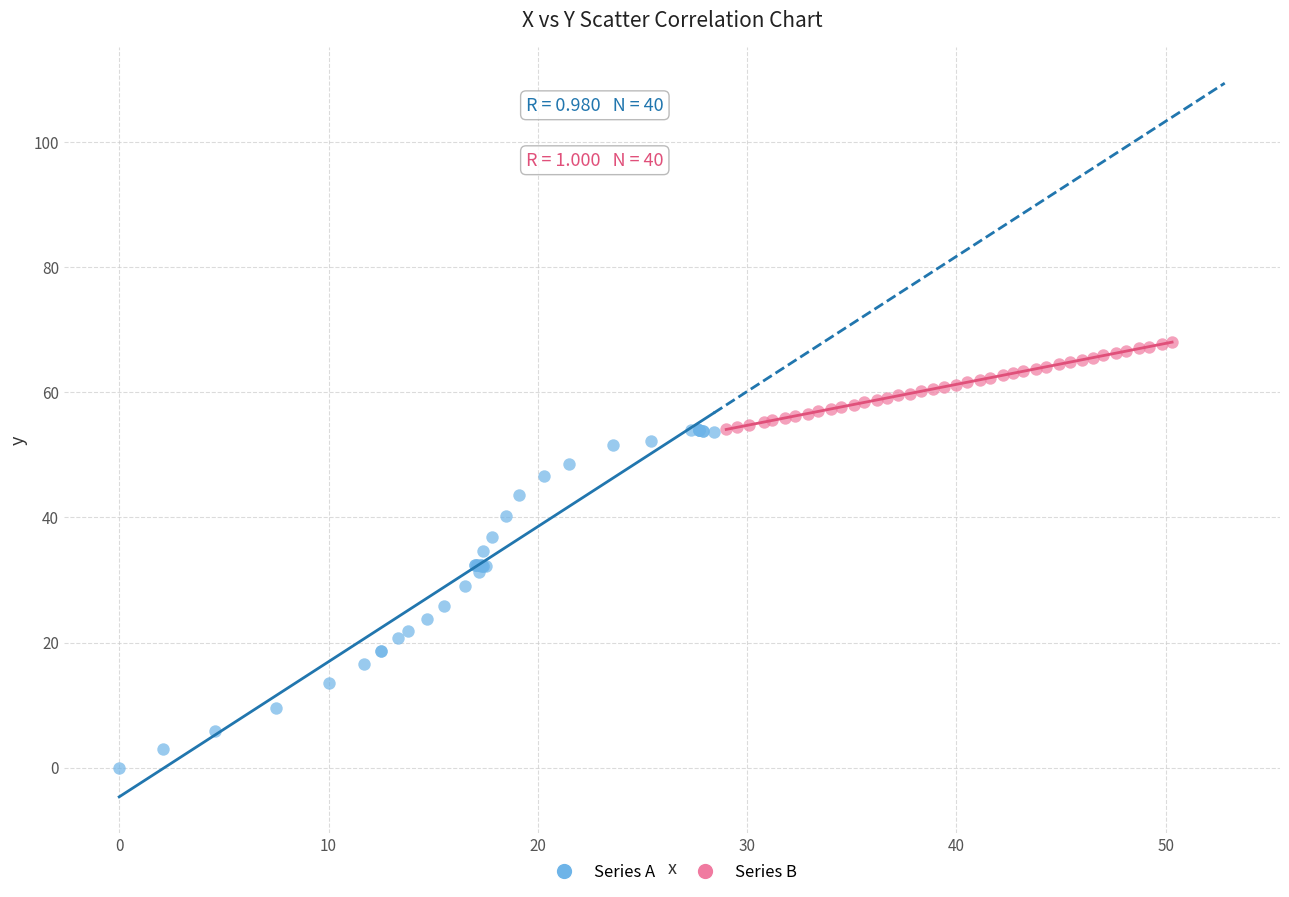

Which series reaches the maximum Y coordinate?

Series B